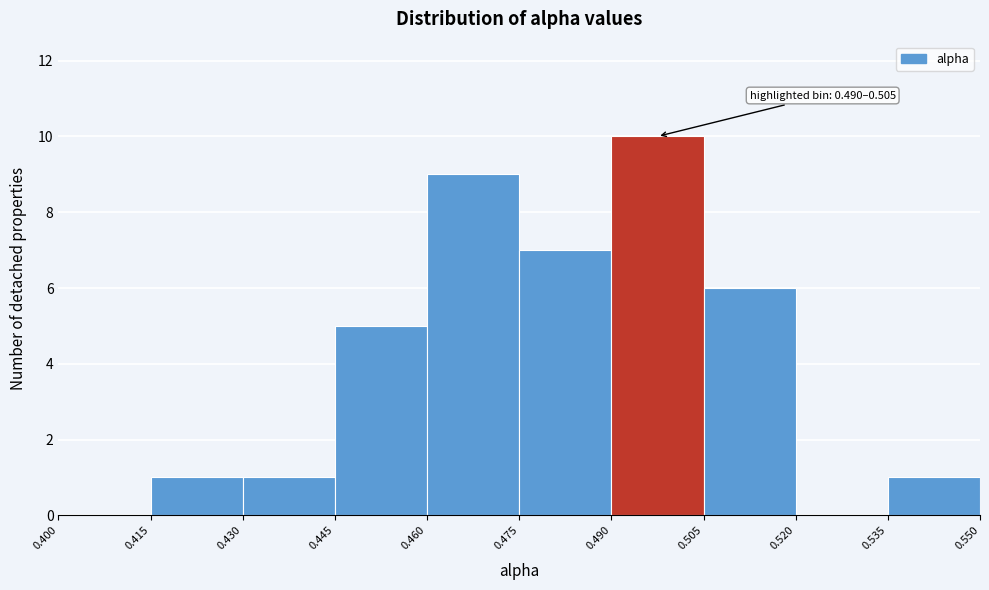

Which range on the x-axis has the tallest bar?

0.490 to 0.505